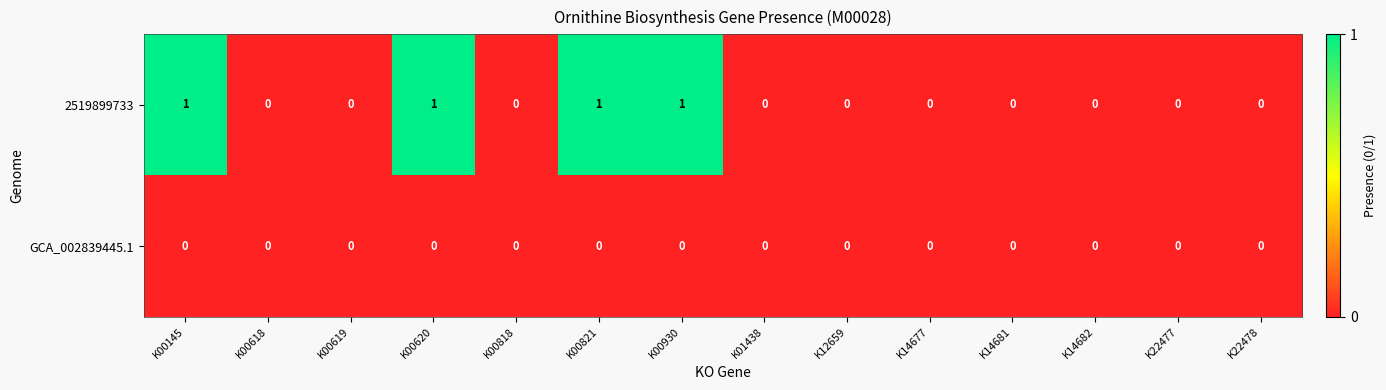

Reading left to right, extract all data points from this chart.

2519899733: 1	0	0	1	0	1	1	0	0	0	0	0	0	0
GCA_002839445.1: 0	0	0	0	0	0	0	0	0	0	0	0	0	0